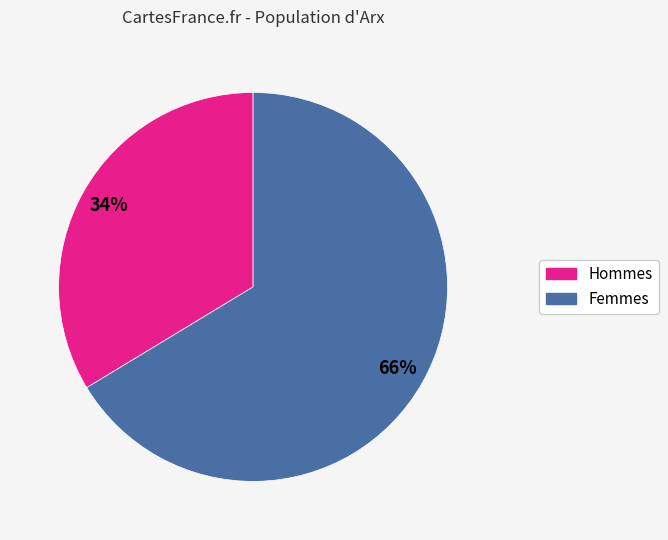

Count the number of slices in the pie.

2